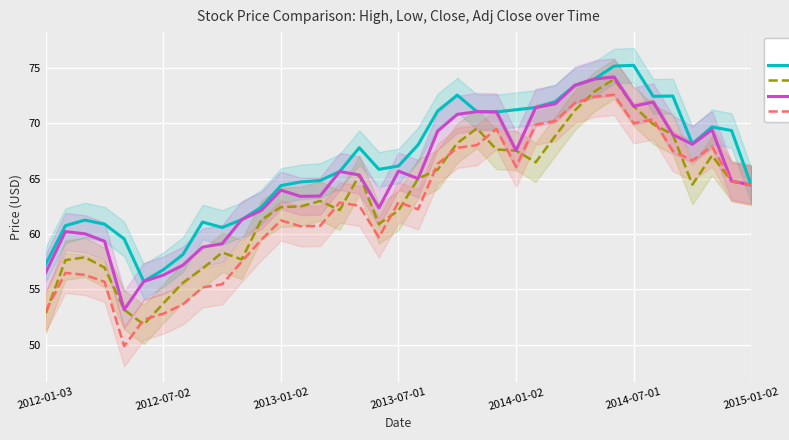

Is it true that High equals 32.5 at 2014-01-02?

False